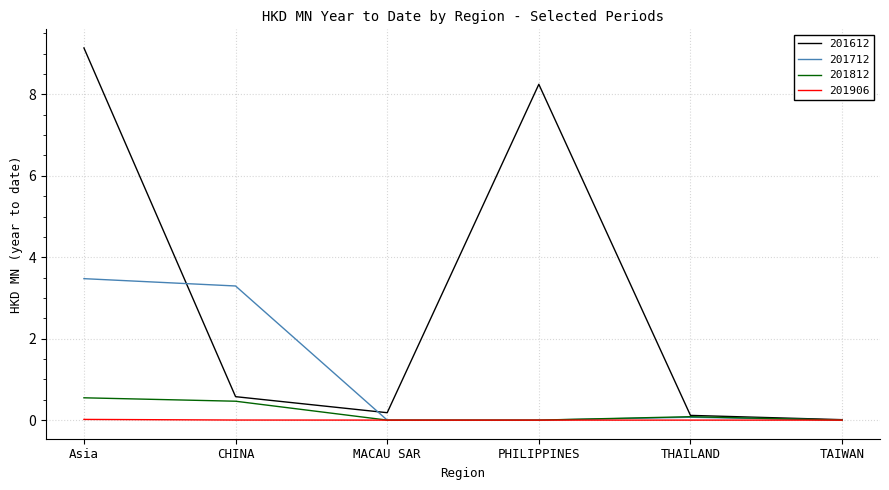

Which series has the largest total across all categories?

201612